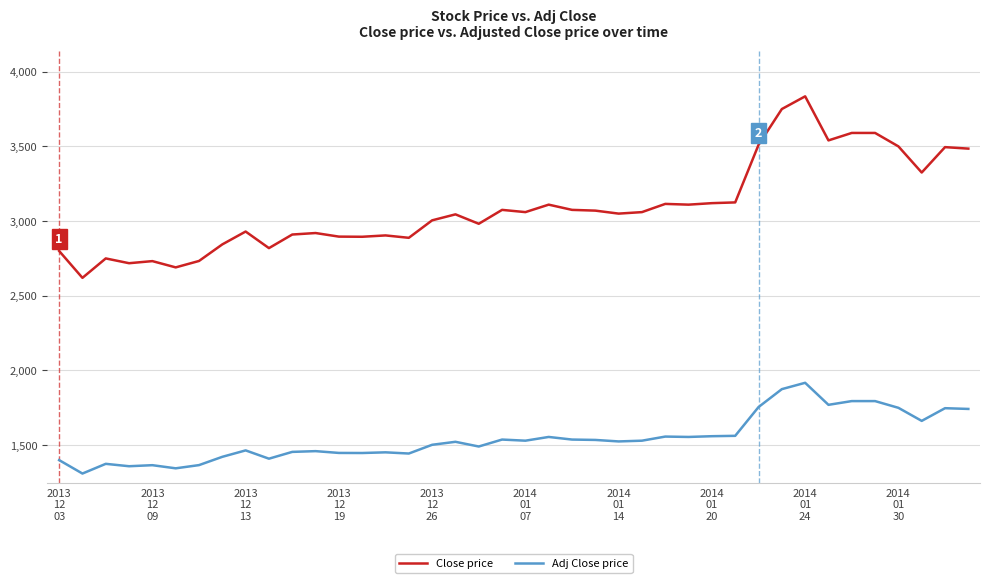

What is the average value of the Adj Close price series?

1545.9